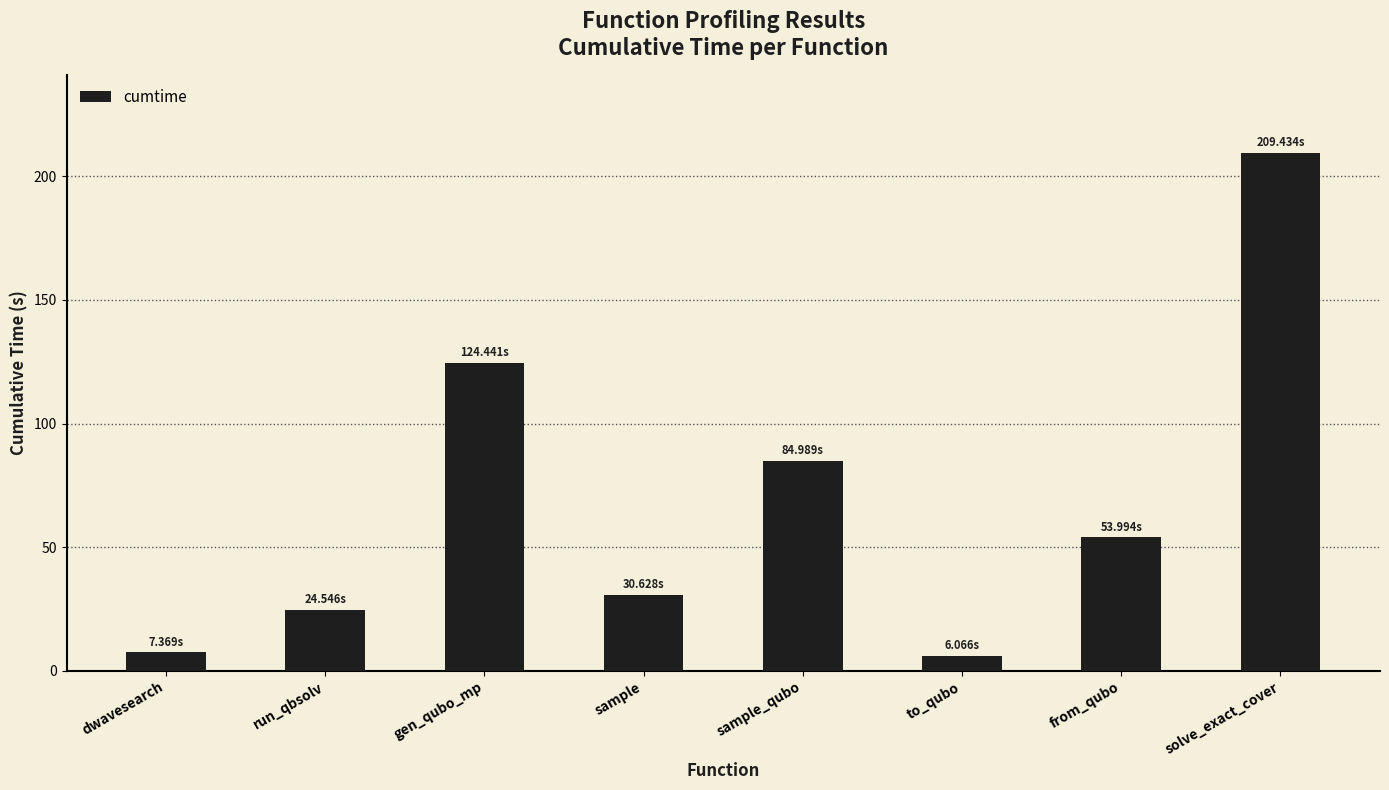

Count the number of categories in the chart.

8